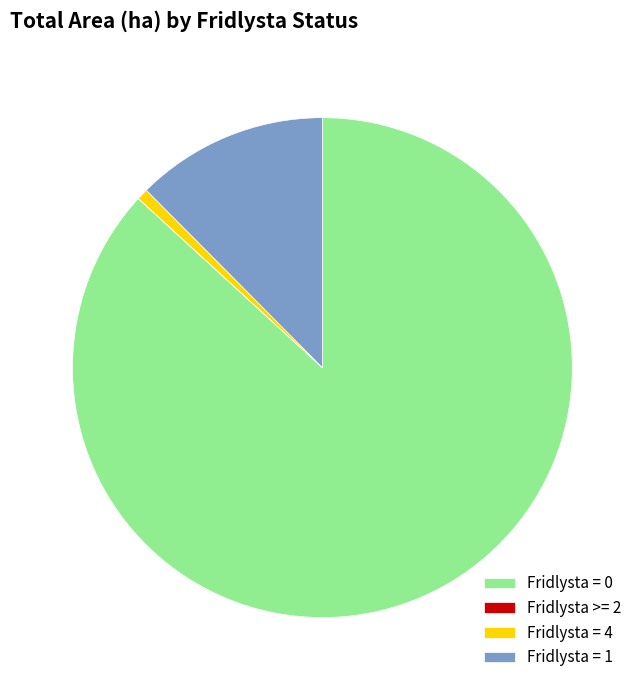

Is the sum of Fridlysta = 0 and Fridlysta = 1 greater than half?

Yes